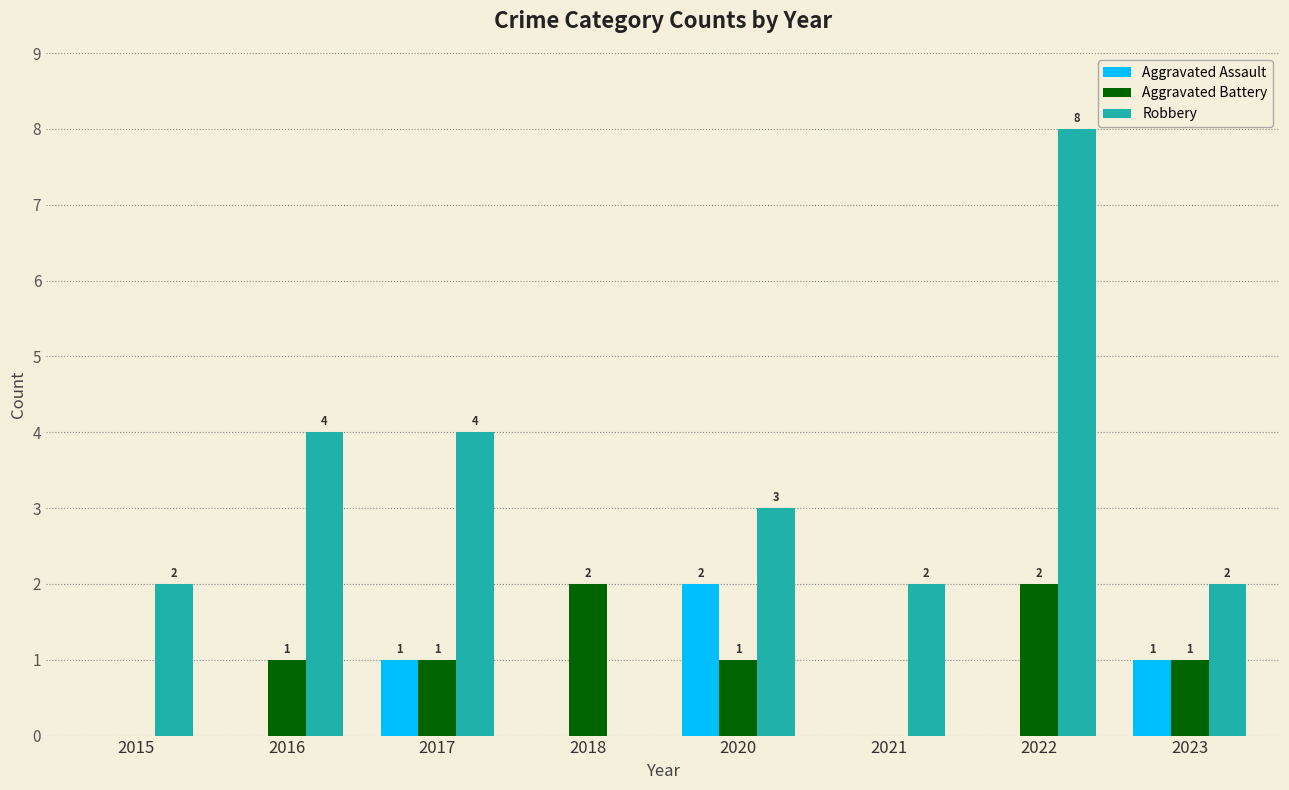

What is the spread (max minus min) of values at 2017?

3